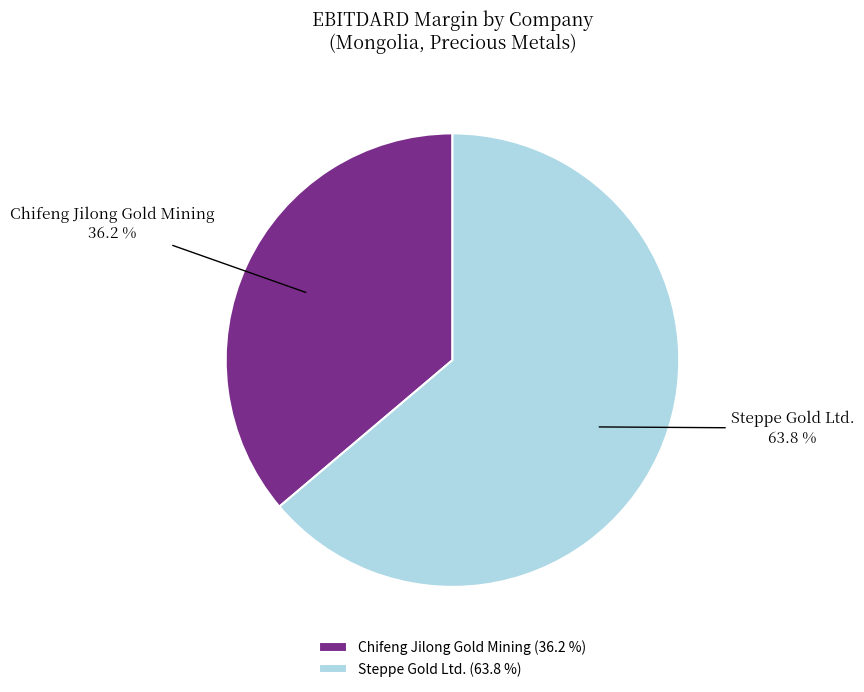

What is the total percentage of Chifeng Jilong Gold Mining and Steppe Gold Ltd.?

100.0%